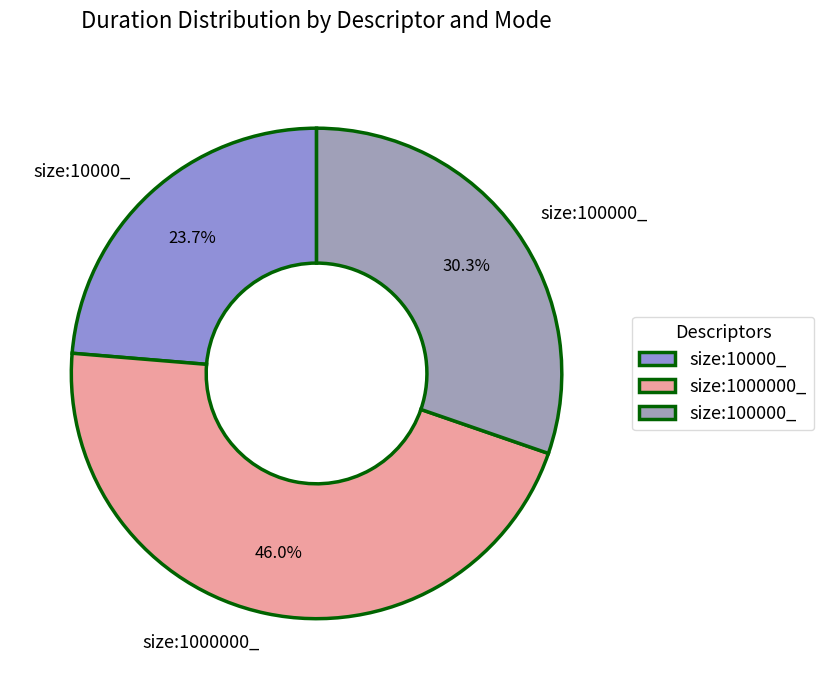

Which slice is the smallest?

size:10000_